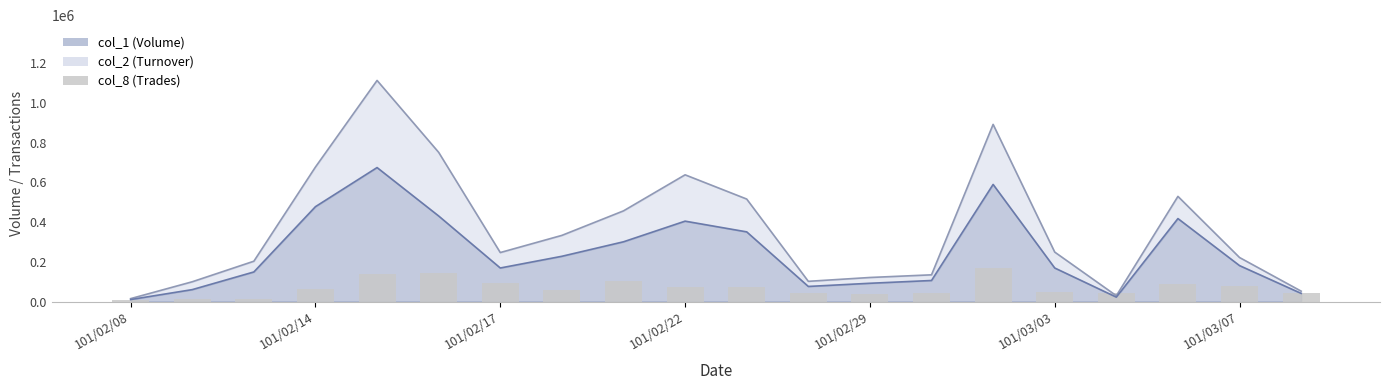

What is the value of the 15th bar from the left?

167098.5